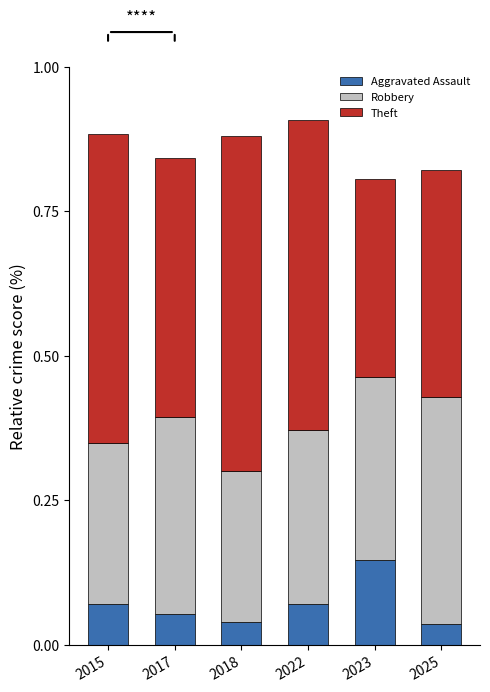

What are all the series names shown in the legend?

Aggravated Assault, Robbery, Theft